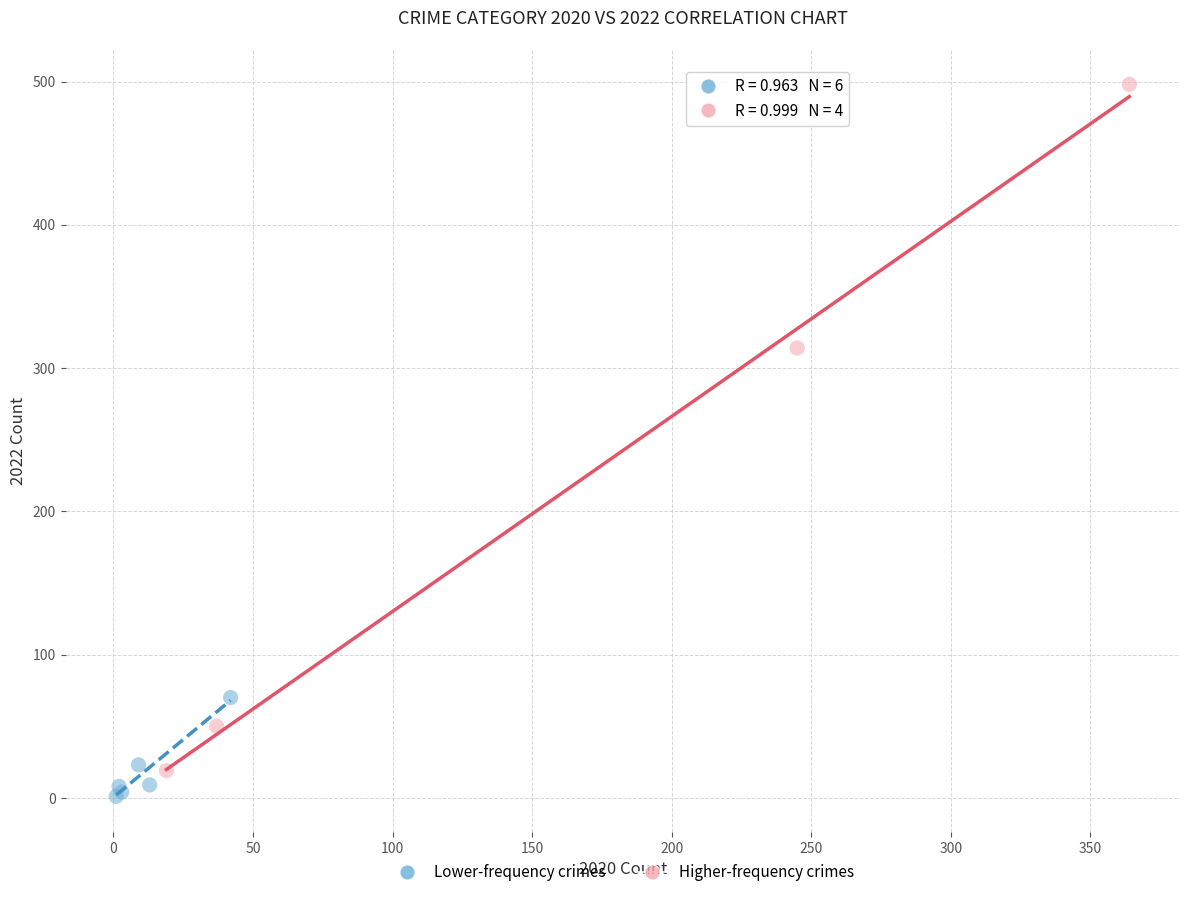

What are all the series names shown in the legend?

Lower-frequency crimes, Higher-frequency crimes